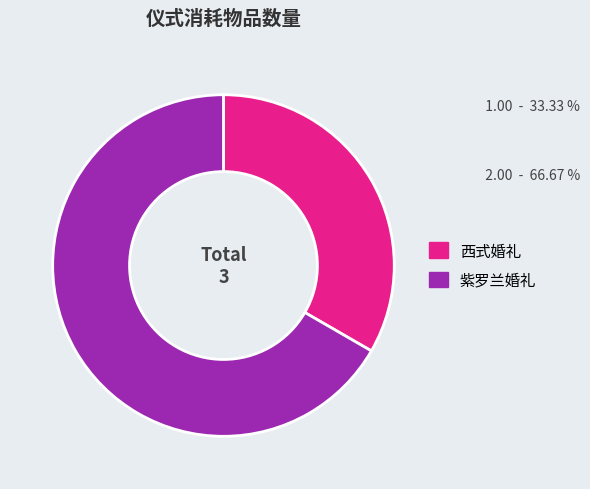

Which category accounts for the majority?

紫罗兰婚礼